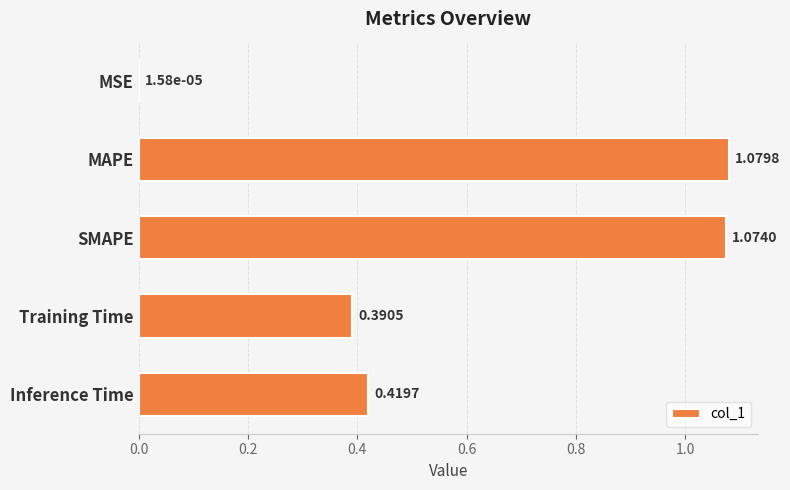

What is the sum of all values?

3.0